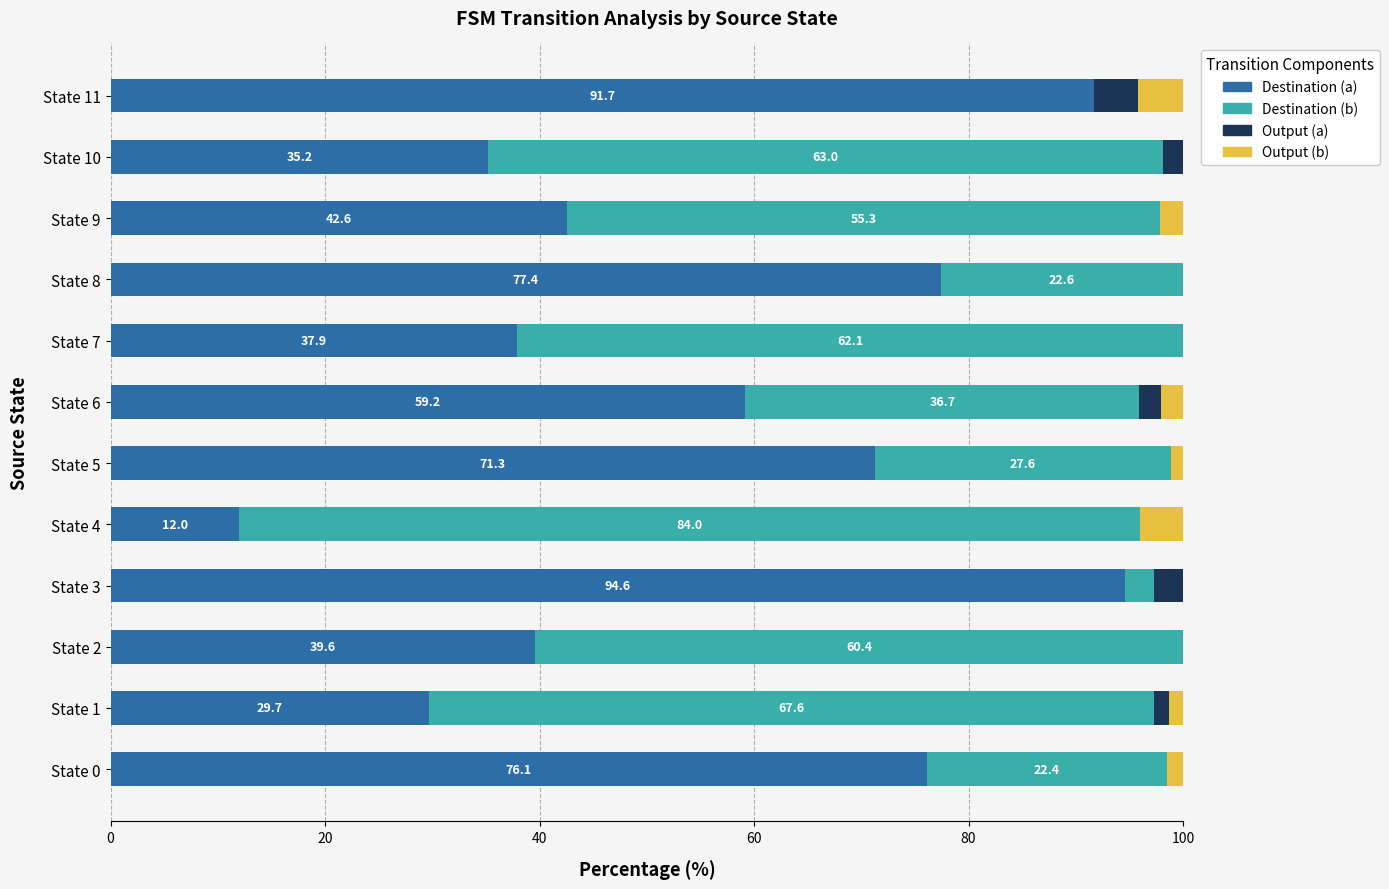

How many data points in Destination (a) are above 59?

6